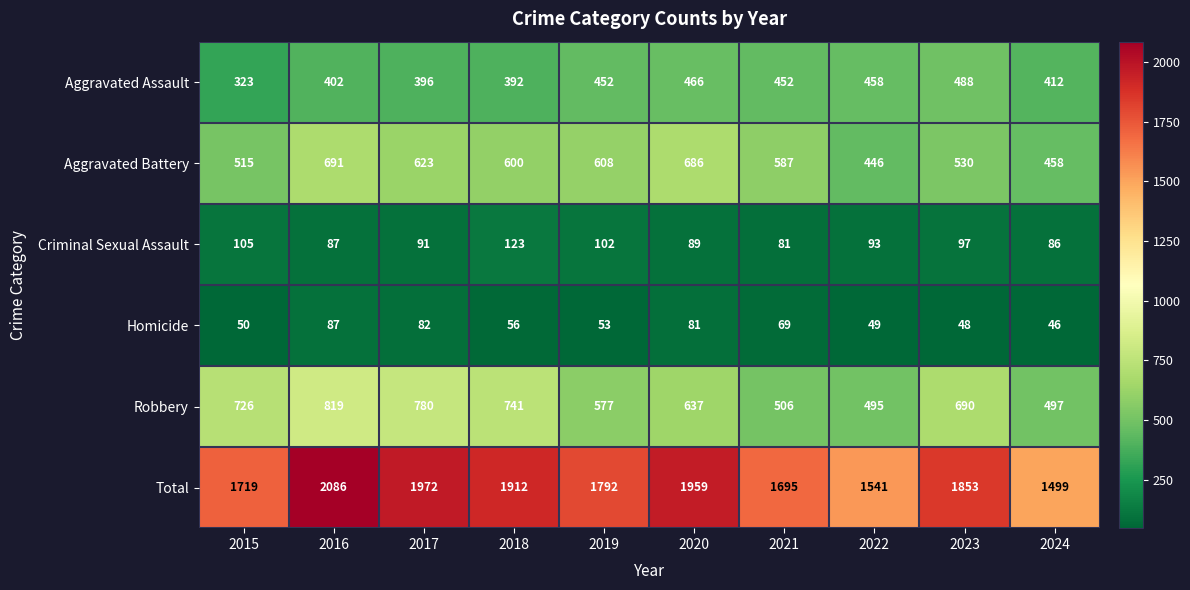

At 2018, list the series in order from largest to smallest.

Total, Robbery, Aggravated Battery, Aggravated Assault, Criminal Sexual Assault, Homicide